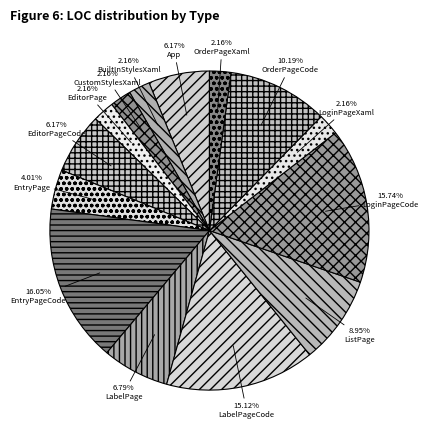

To the nearest percent, what portion does OrderPageXaml represent?

2%